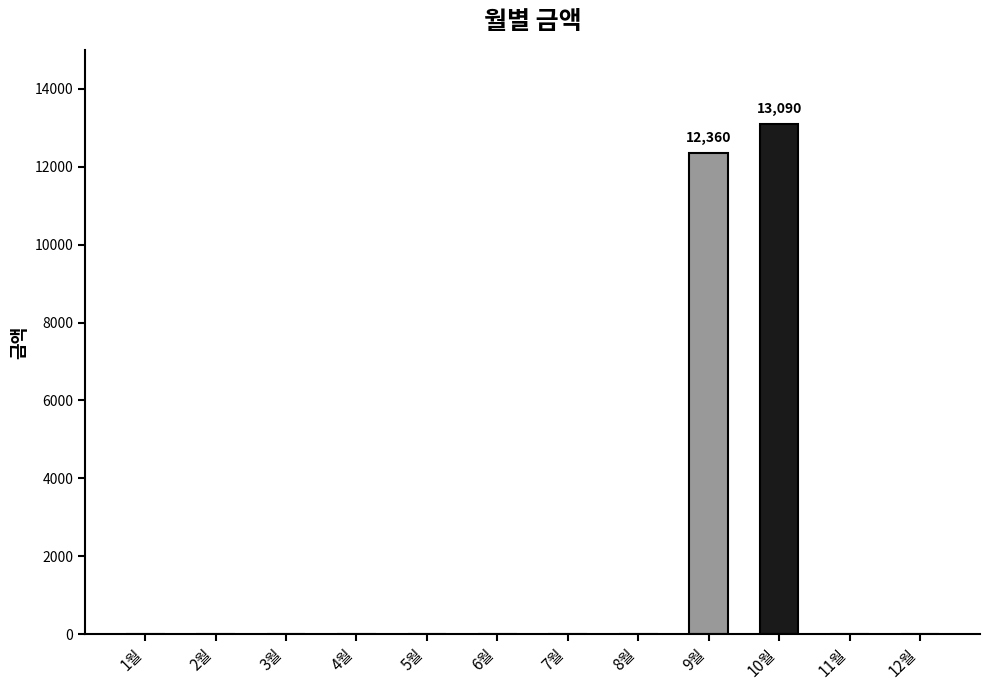

How many distinct data groups are displayed?

2